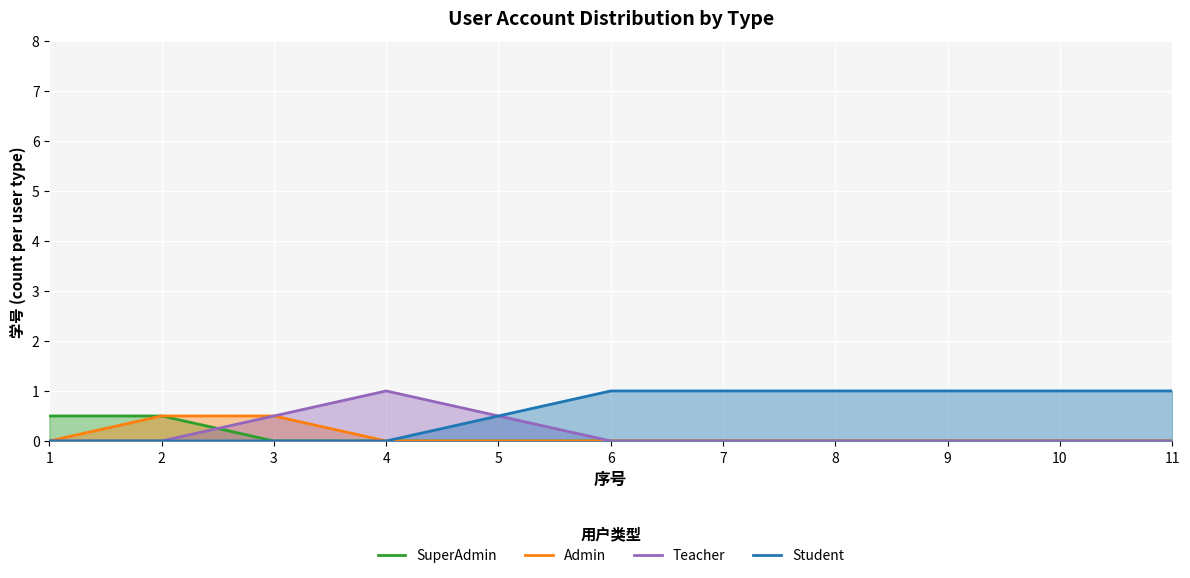

What is the average value of the Admin series?

0.1